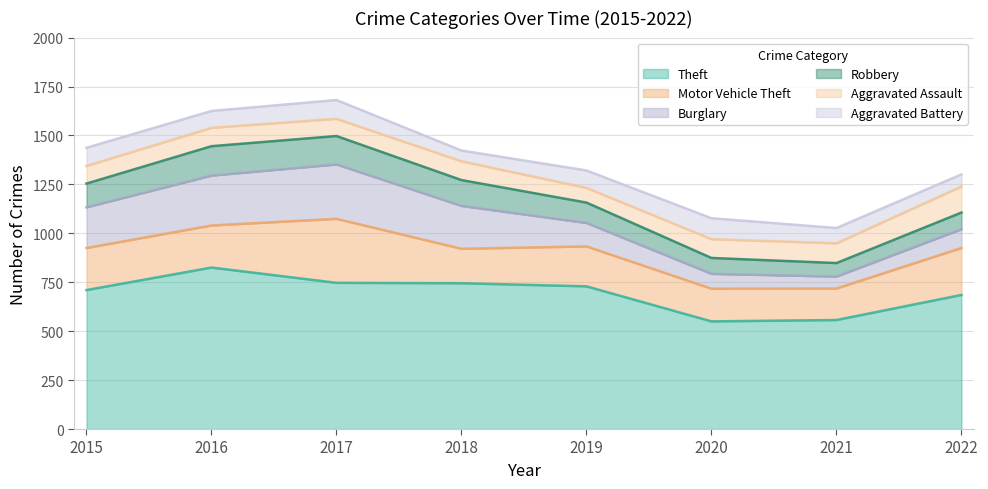

What are all the series names shown in the legend?

Theft, Motor Vehicle Theft, Burglary, Robbery, Aggravated Assault, Aggravated Battery